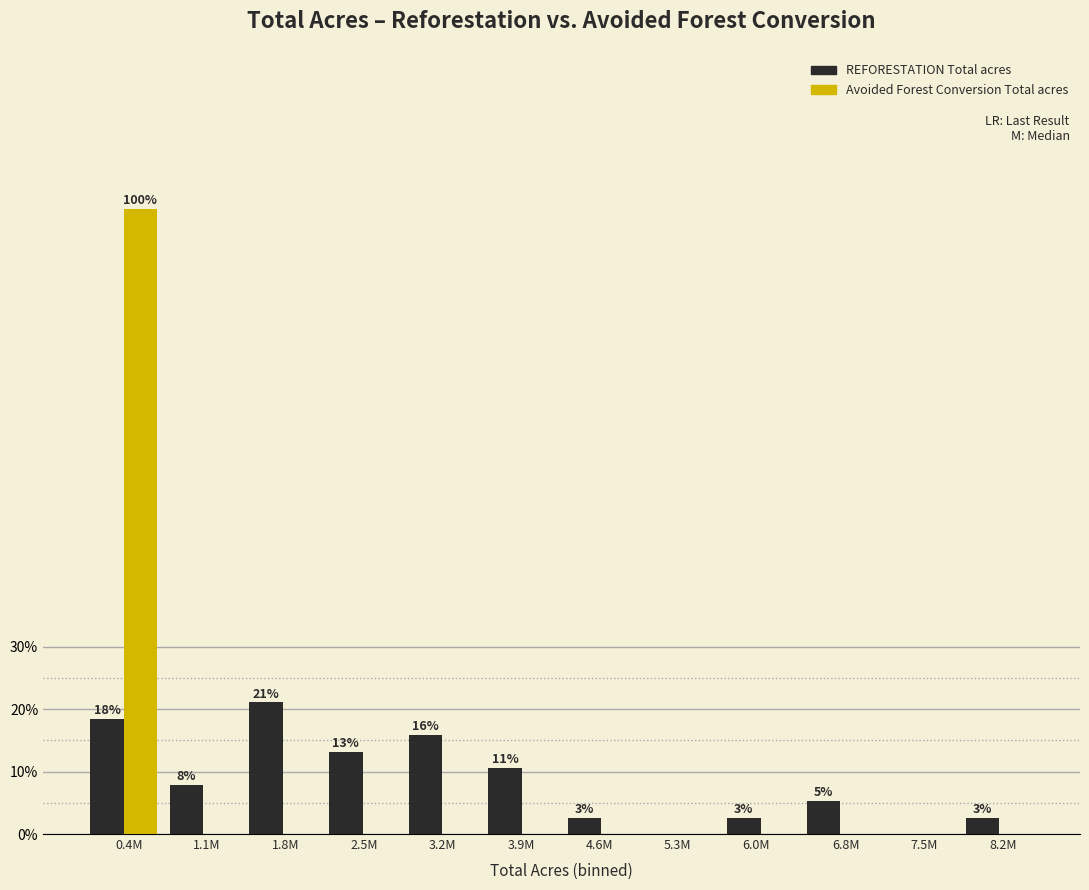

What is the total value across all series at 1.1M?

7.9